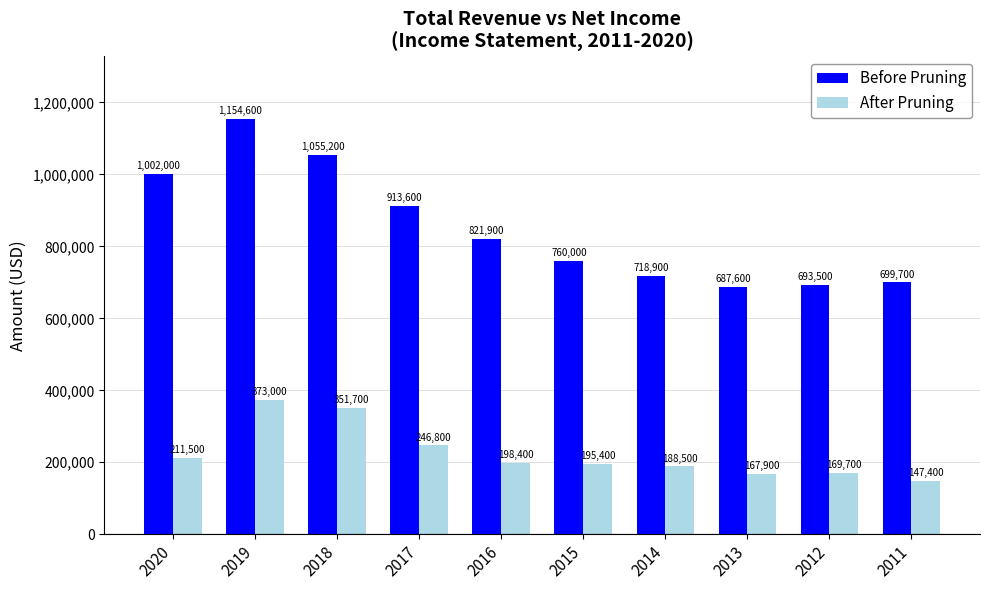

How many values in the Before Pruning series are below 821900?

5